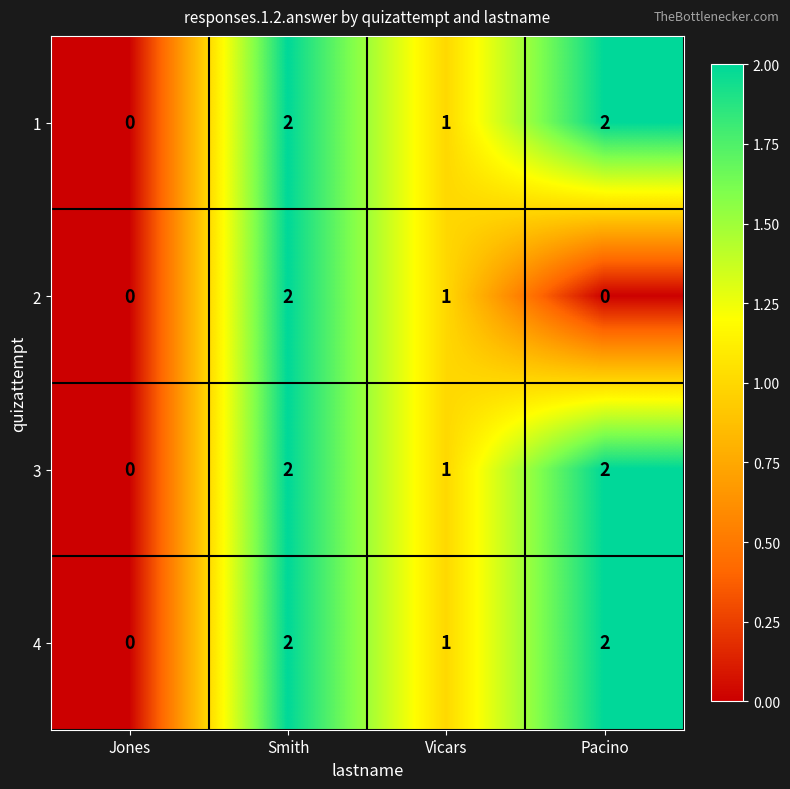

What is the sum of the 4 values at Vicars and Pacino?

3